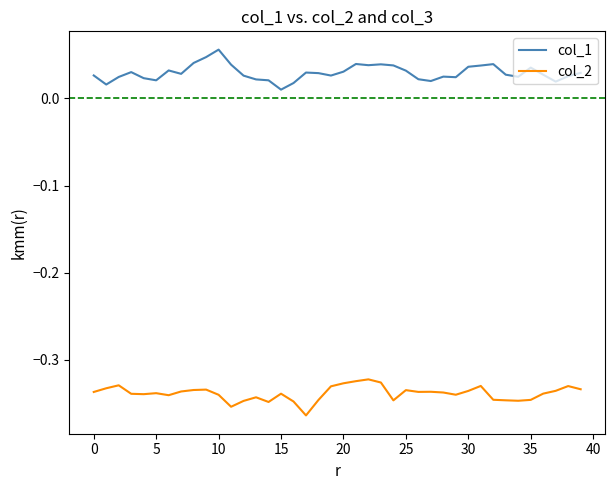

True or false: col_1 and col_2 intersect in this chart.

False